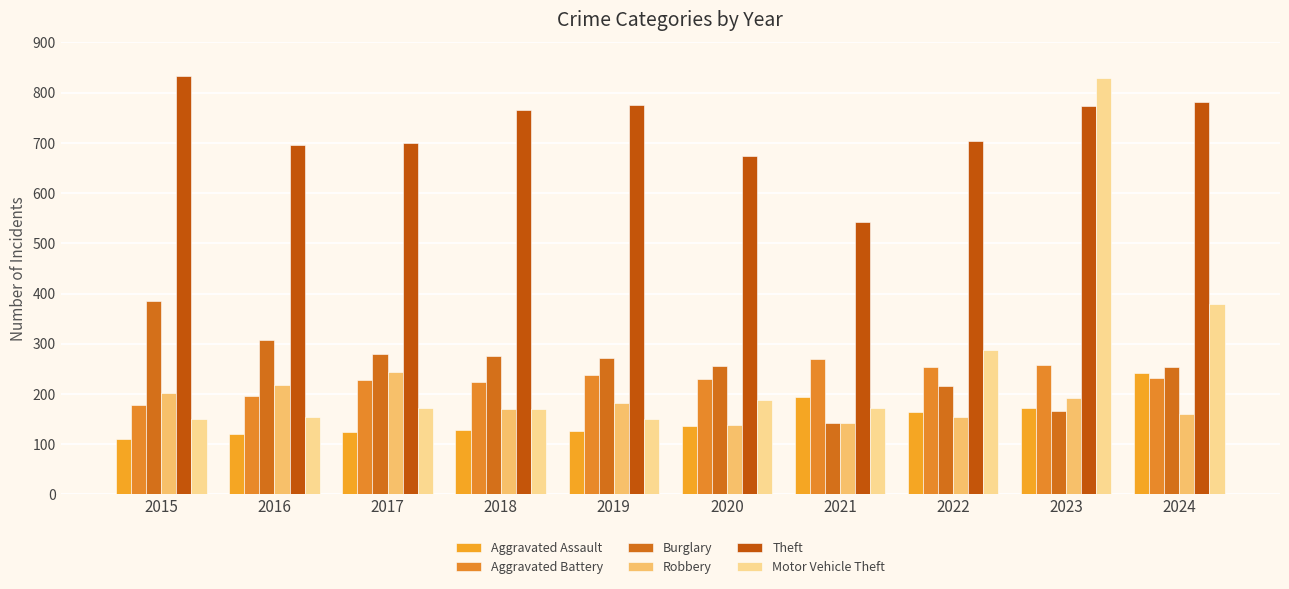

How many categories are shown in the chart?

10